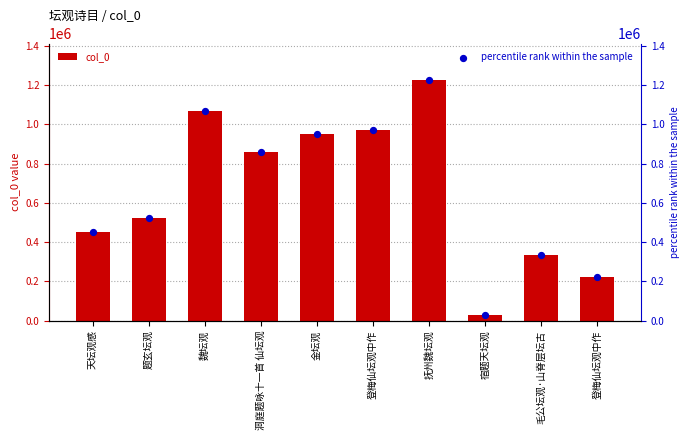

What is the total value across all series at 毛公坛观·山脊层坛古?

670316.0